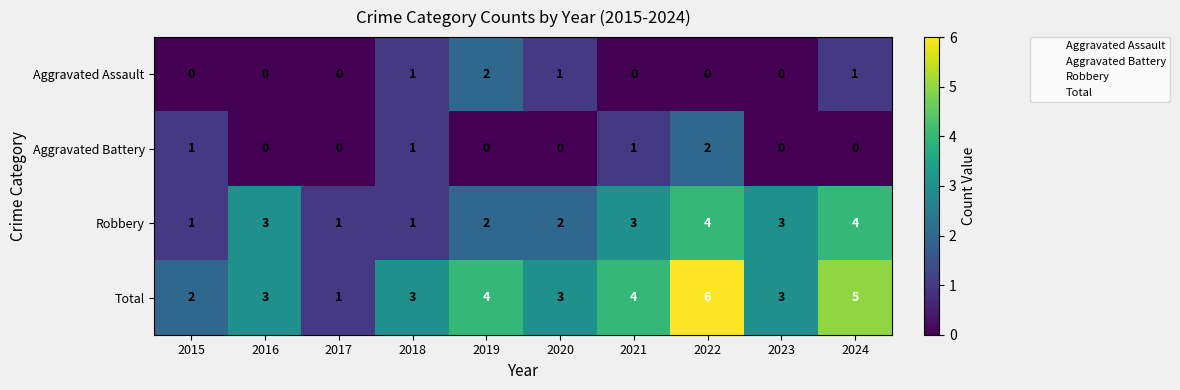

What is the total value across all series at 2016?

6